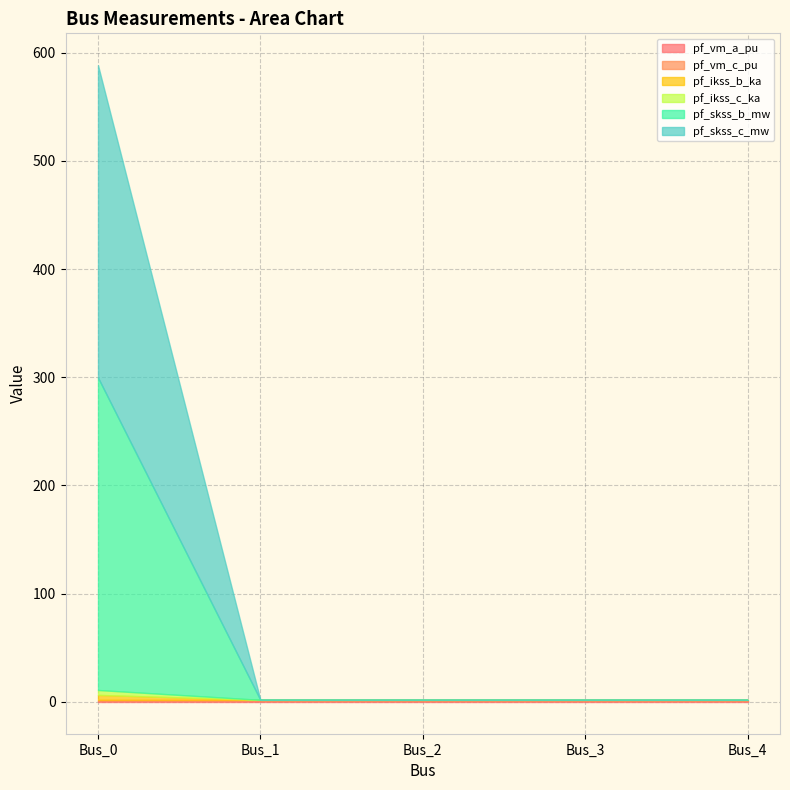

Rank the series by their maximum value, from highest to lowest.

pf_skss_b_mw, pf_skss_c_mw, pf_ikss_b_ka, pf_ikss_c_ka, pf_vm_c_pu, pf_vm_a_pu